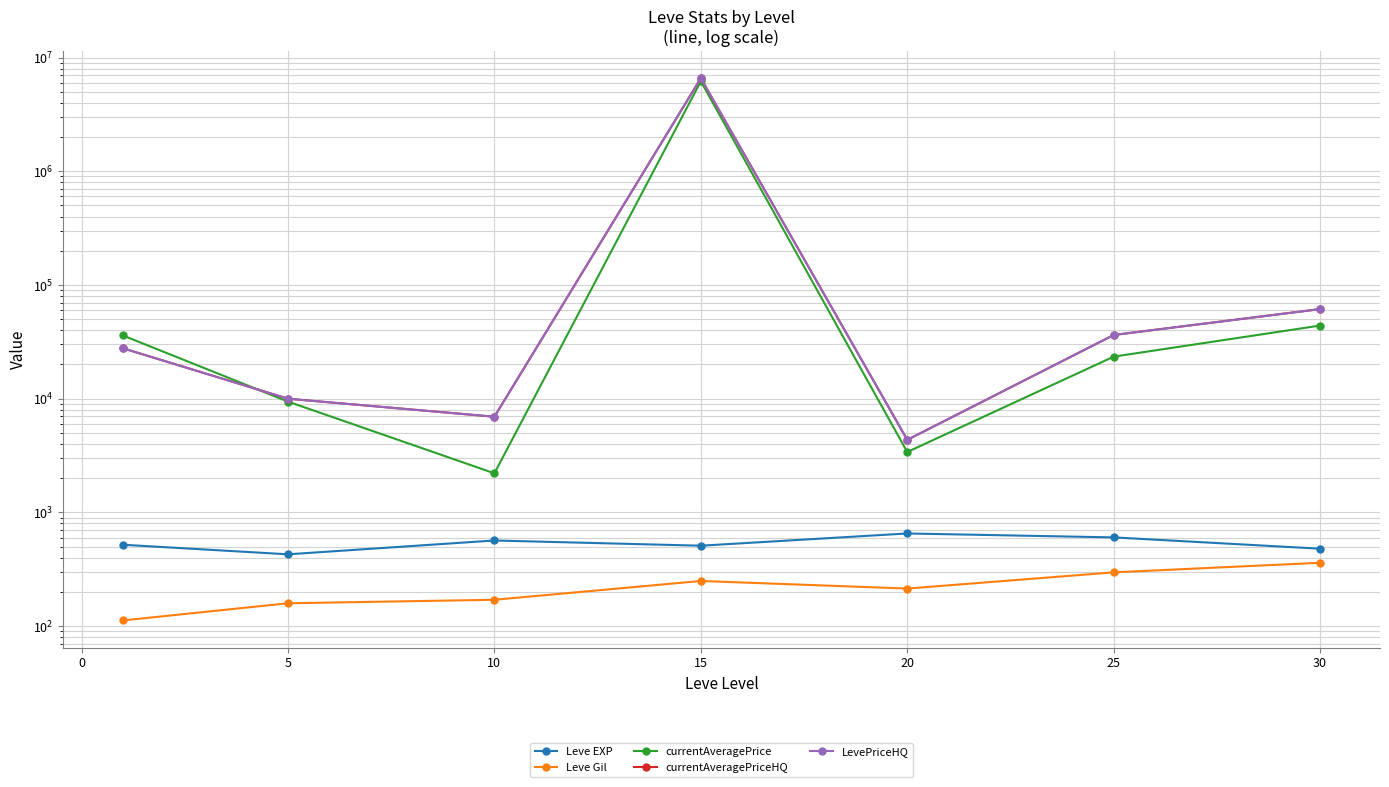

What is the difference between the second highest and minimum values in the Leve EXP series?

175.0